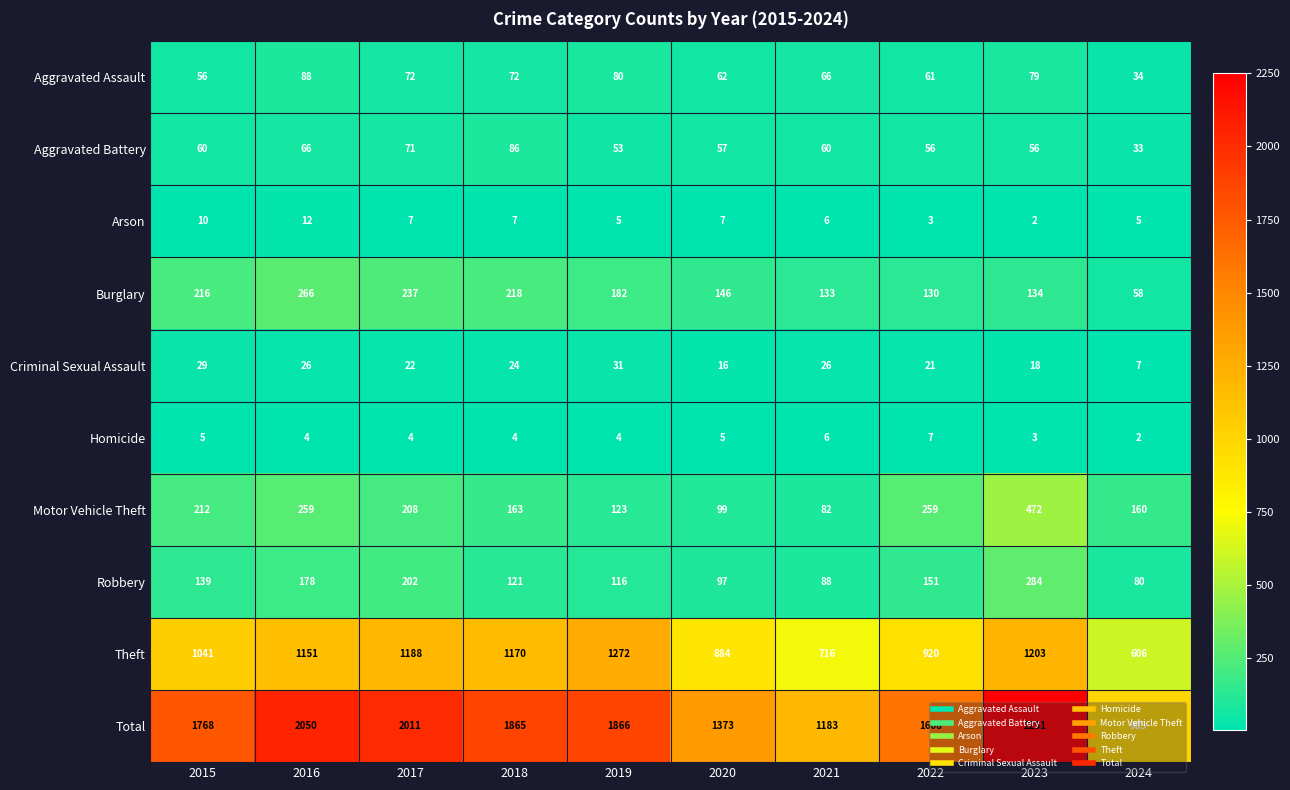

The Arson series shows 5 at 2019. True or false?

True